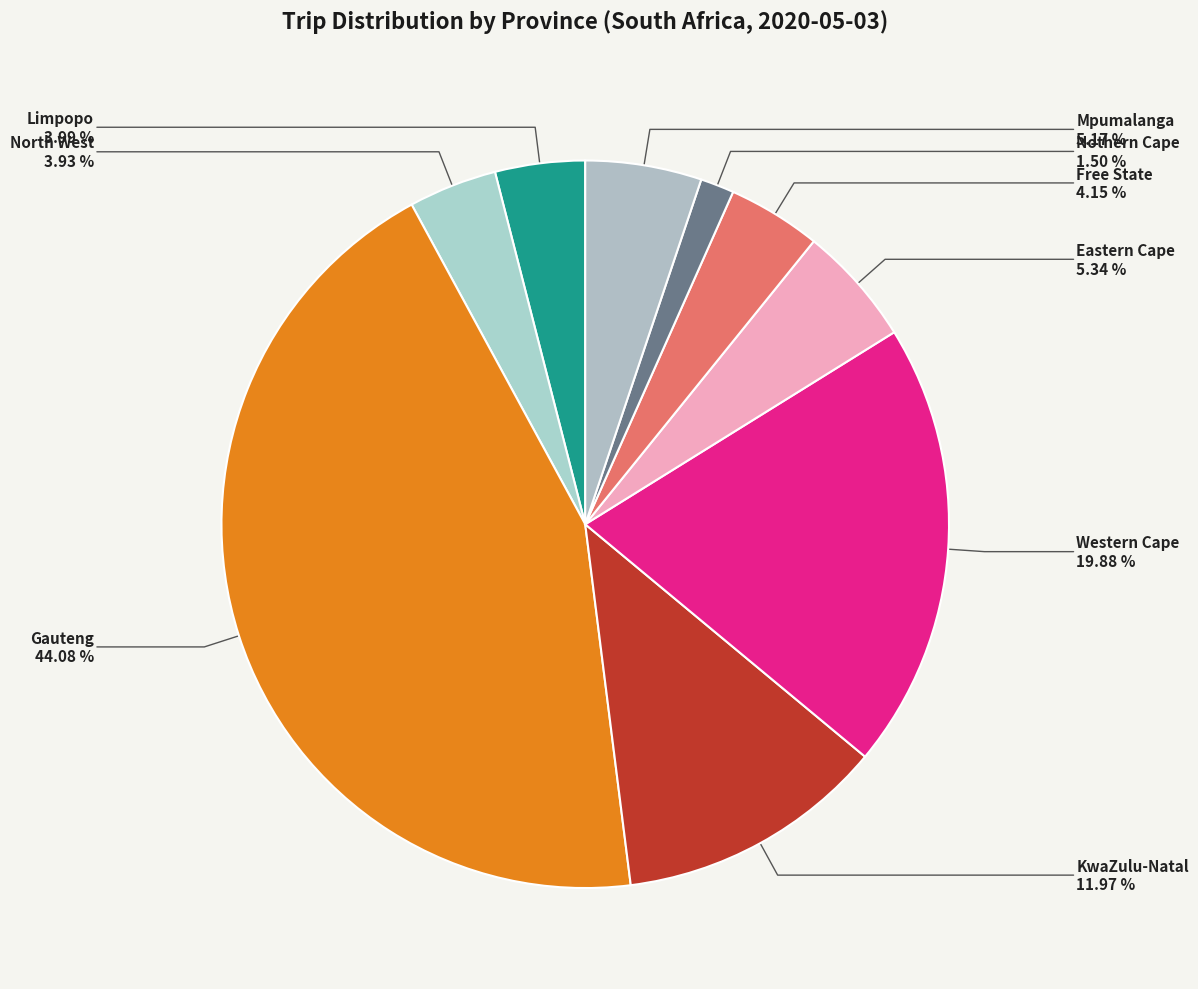

Do Eastern Cape and KwaZulu-Natal together represent more than half of the pie?

No